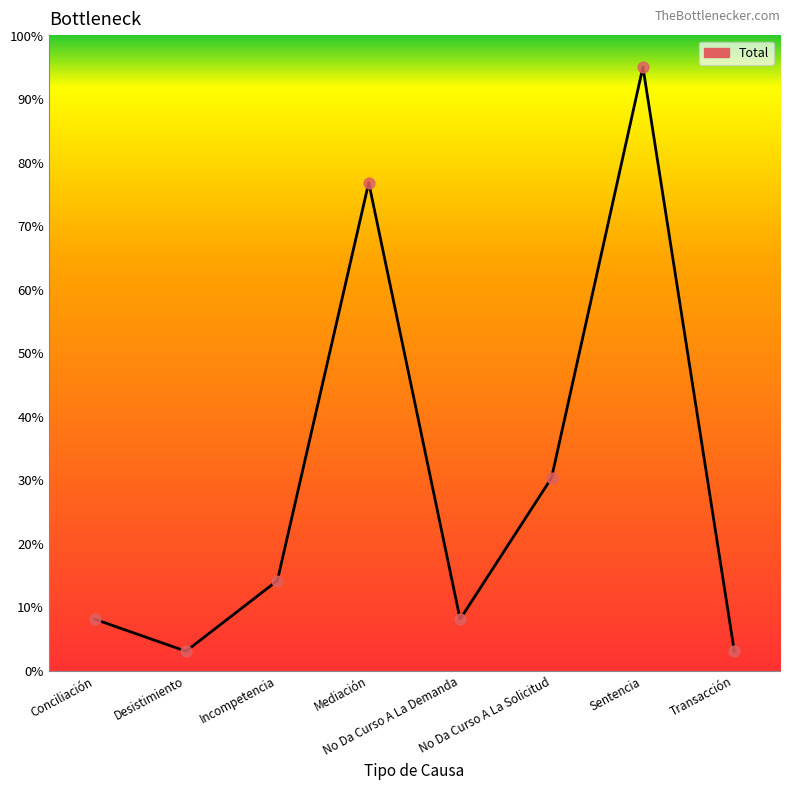

What is the change in value from Mediación to No Da Curso A La Demanda?

-68.7